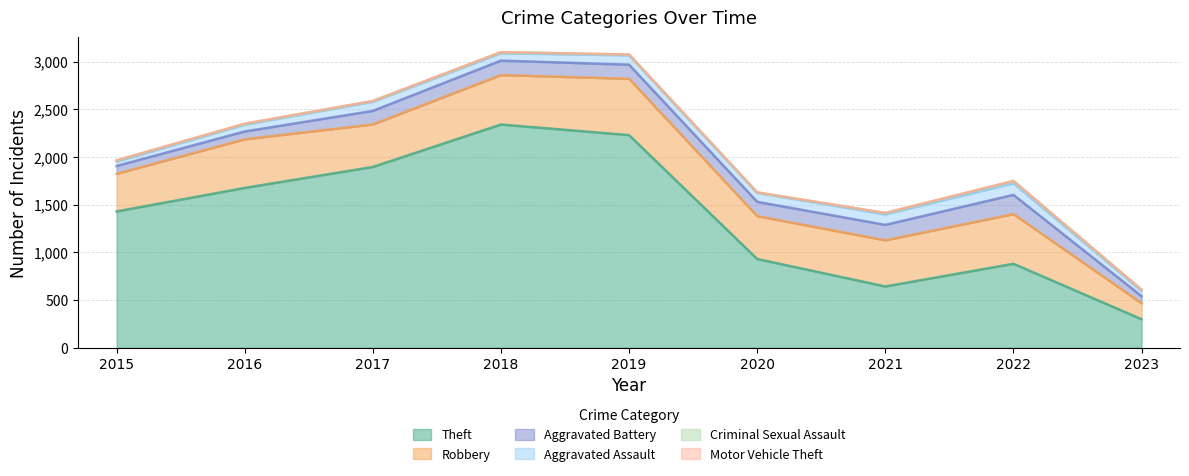

True or false: Motor Vehicle Theft has a value of 2 at 2018.

False